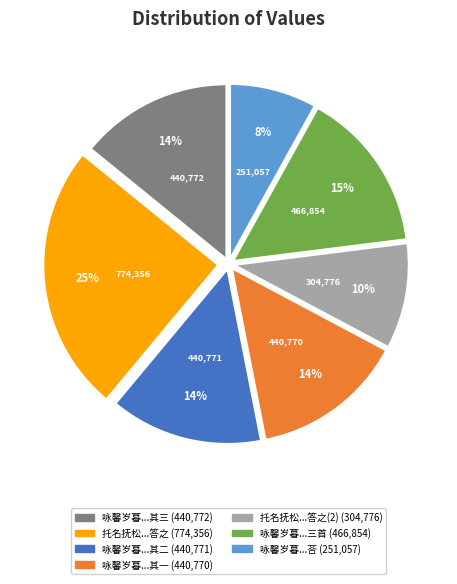

Does any single category account for the majority?

No